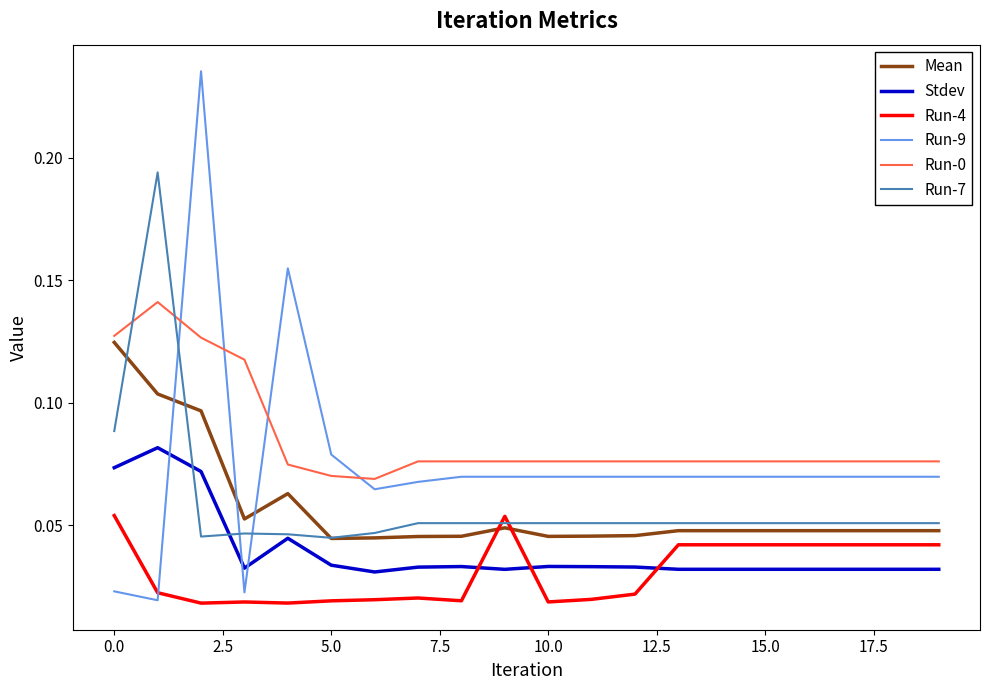

Which series has the widest spread of values?

Run-9